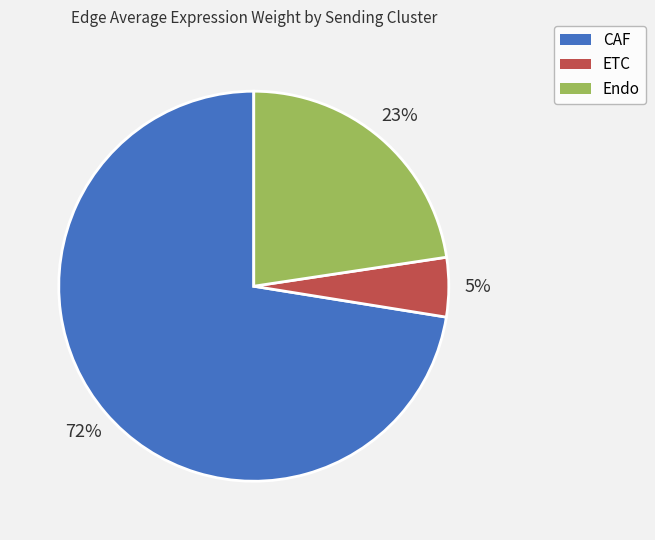

To the nearest percent, what percentage of the pie is ETC?

5%